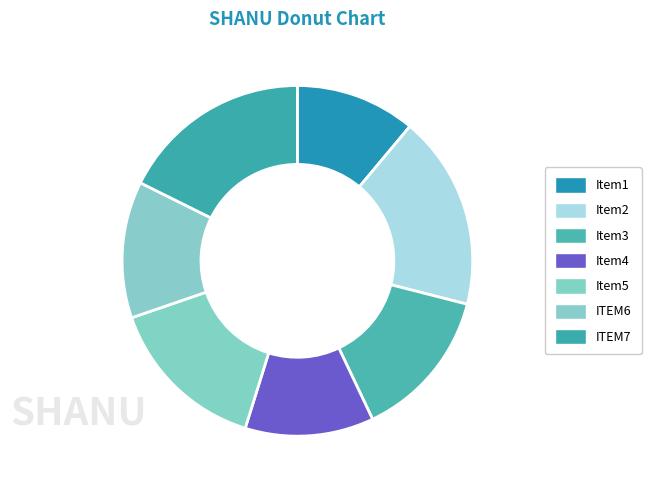

How many slices are in this pie chart?

7